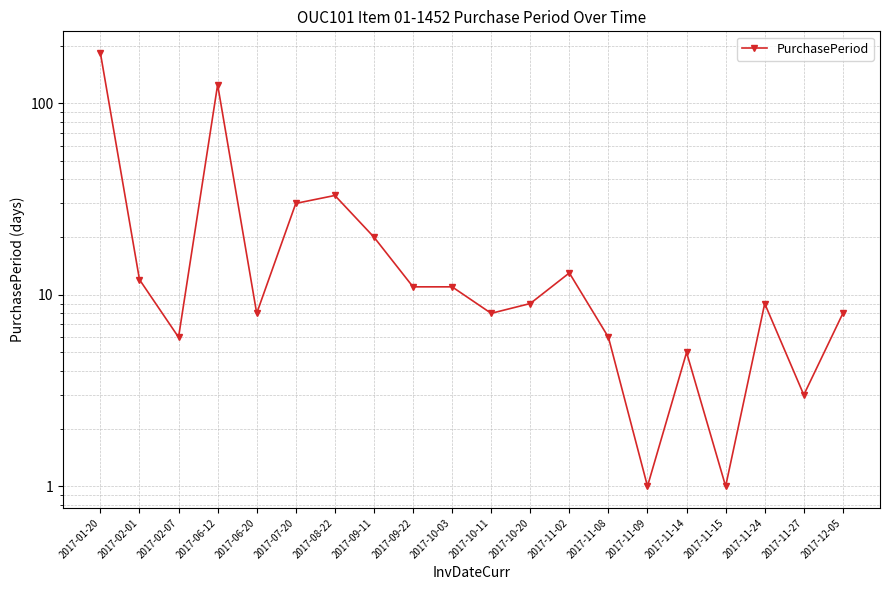

The value at 2017-01-20 is 183. True or false?

True